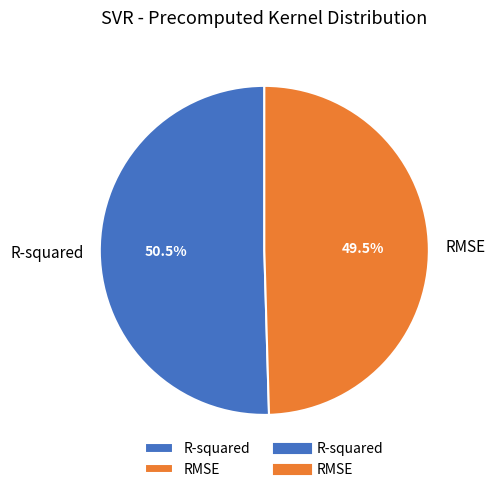

Rank the categories by value from lowest to highest.

RMSE, R-squared